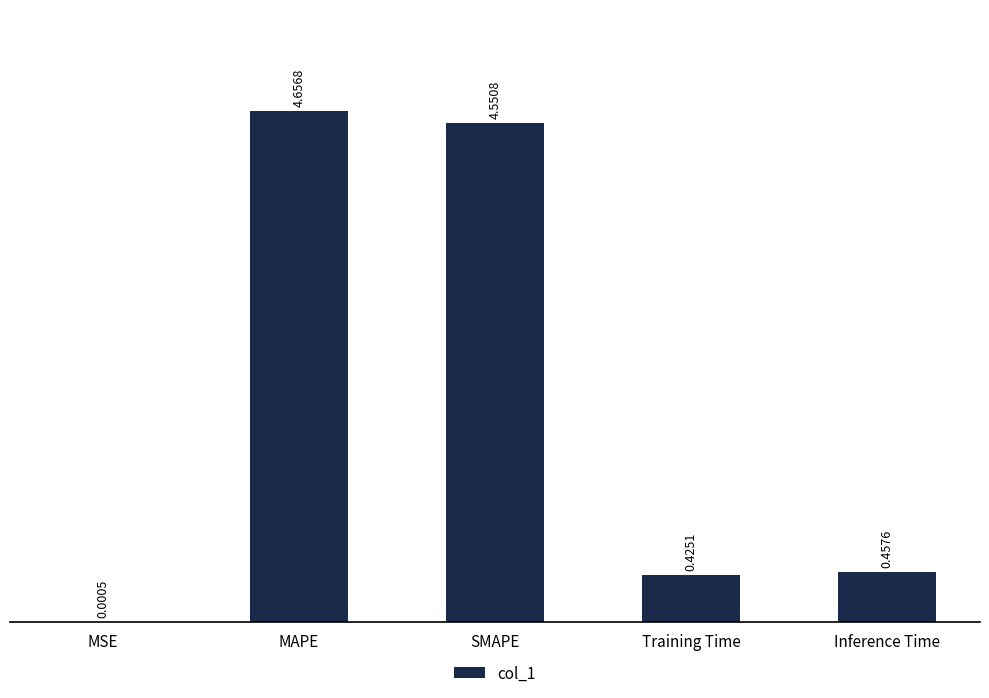

What is the sum of the values at Inference Time and SMAPE?

5.0